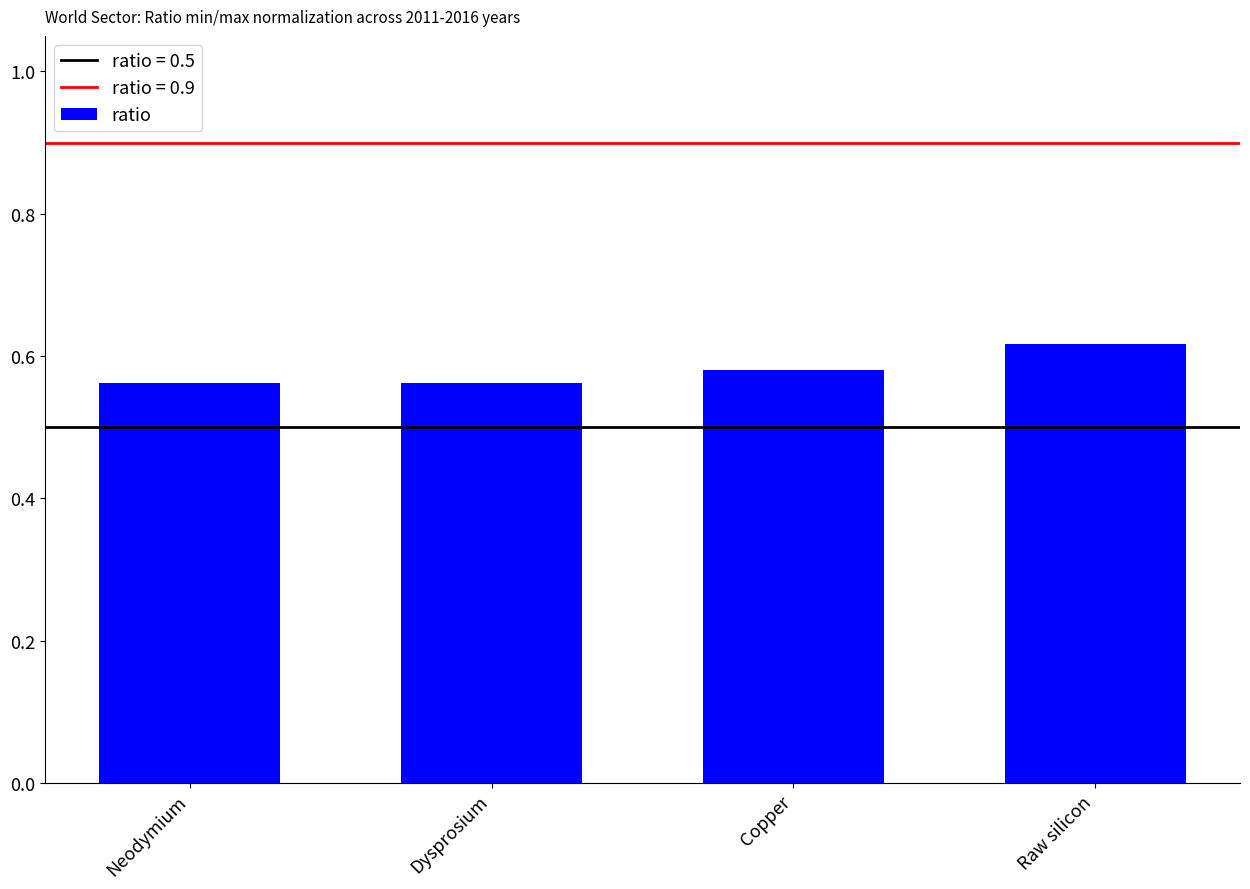

Count the values in the range 0 to 1.

4